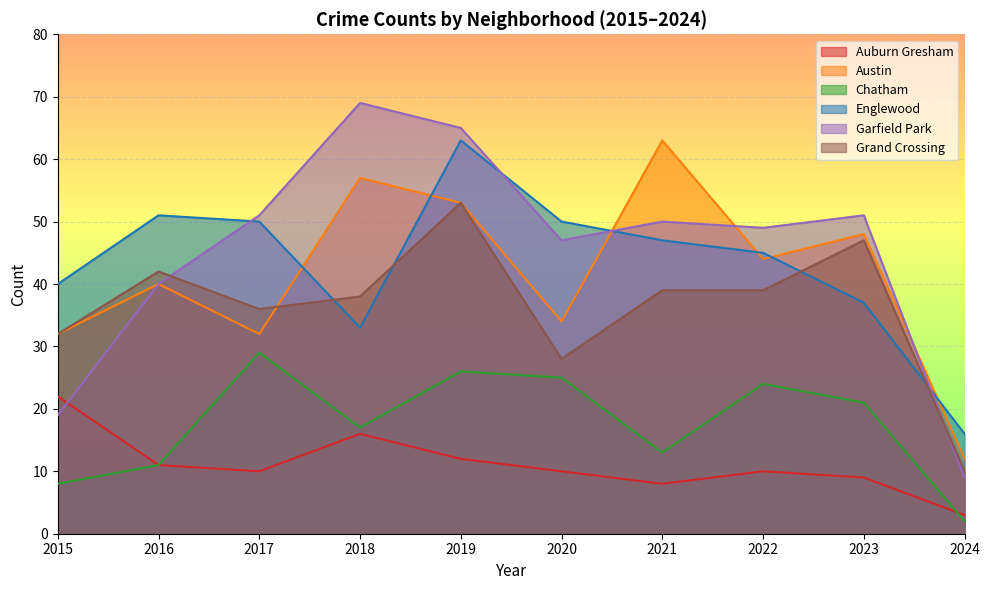

True or false: Englewood has more than 2 points higher than both neighbors.

False